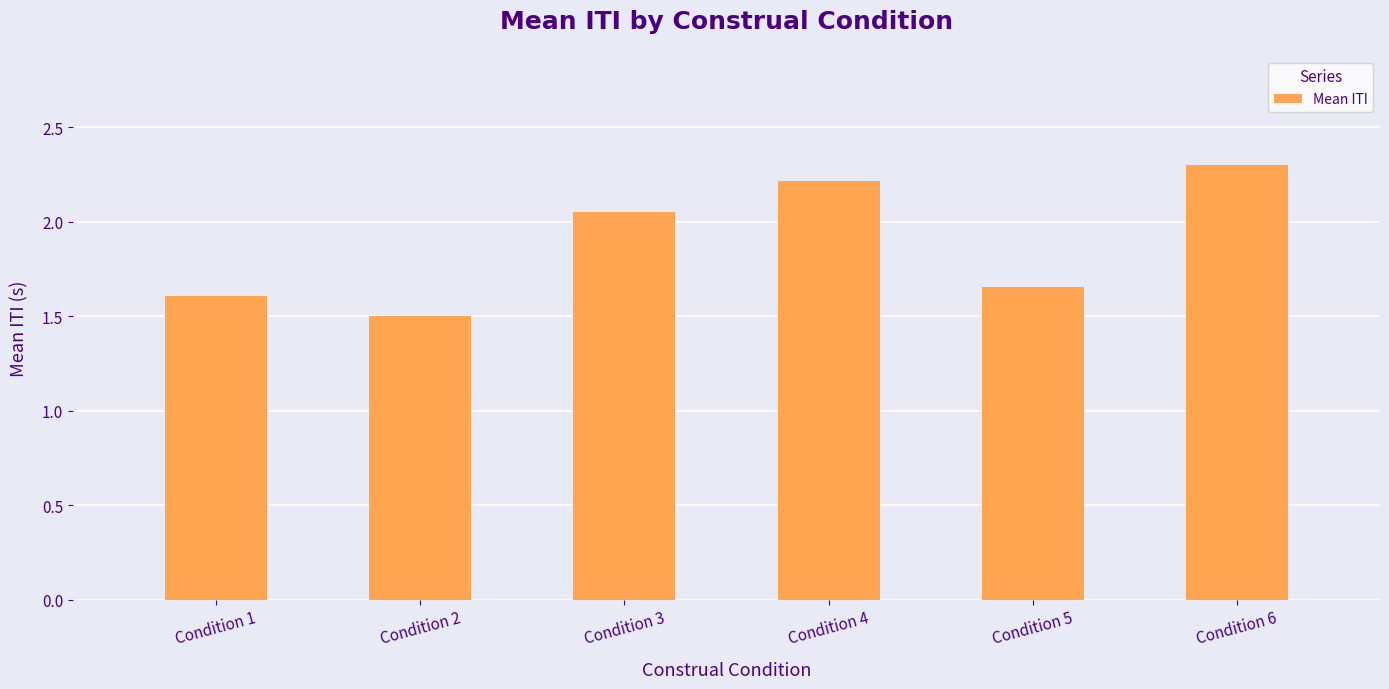

Are the bars grouped side by side (vs. stacked)?

No